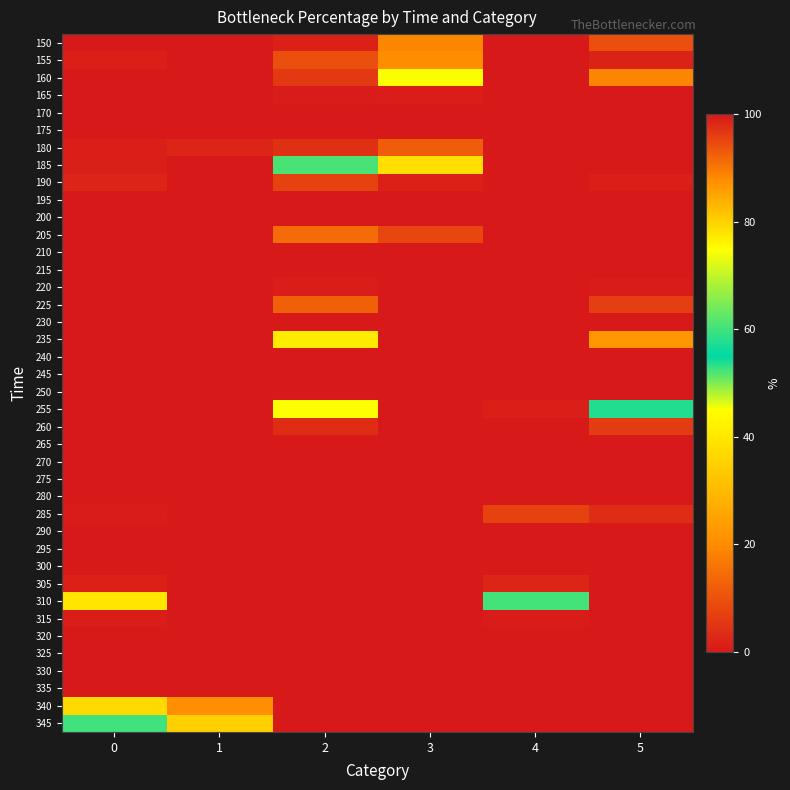

How many categories are shown in the chart?

6